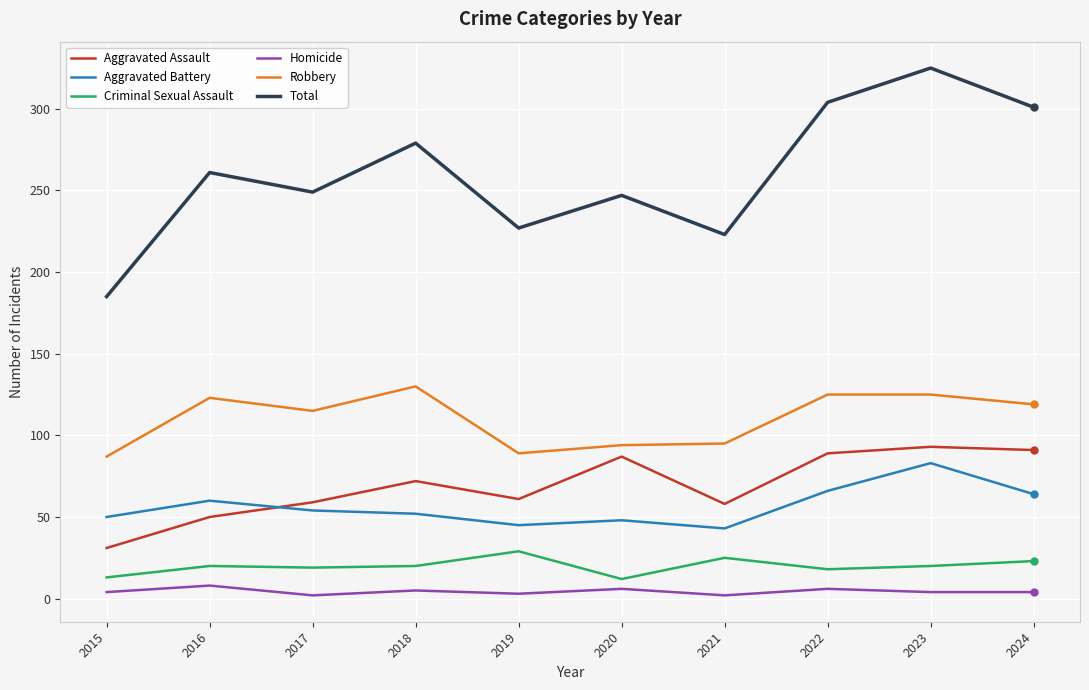

What is the sum of the Total values at 2016 and 2024?

562